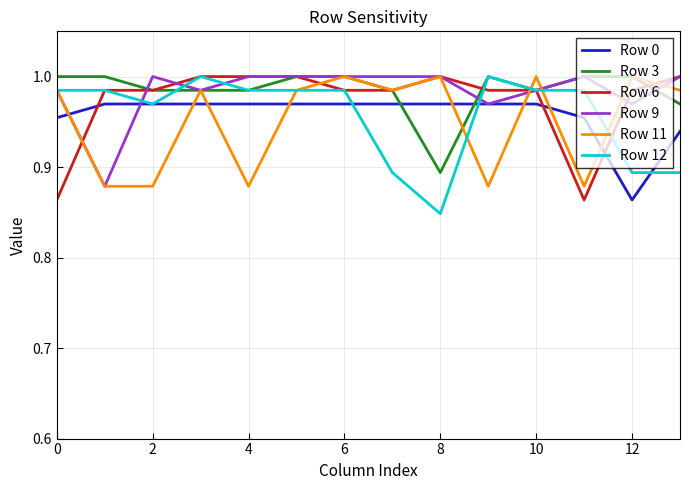

What is the difference between the maximum and minimum values in the Row 3 series?

0.1